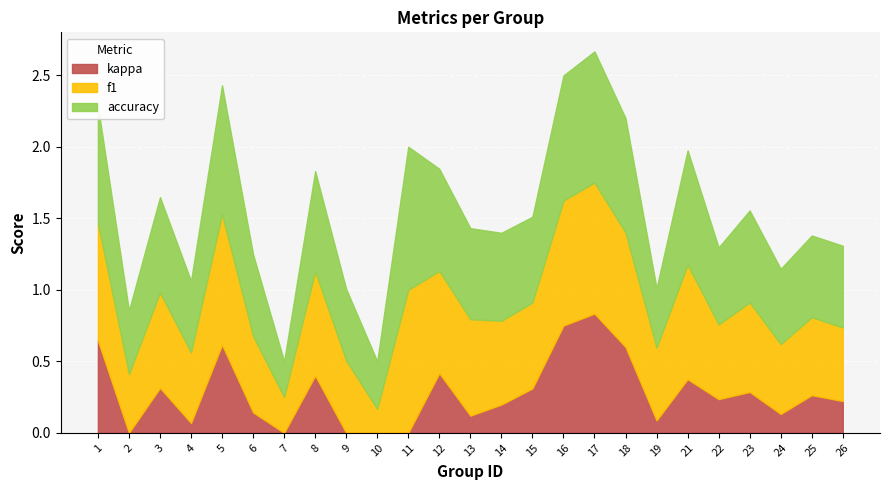

What is the value of the accuracy point at the 7th from the left?

0.2